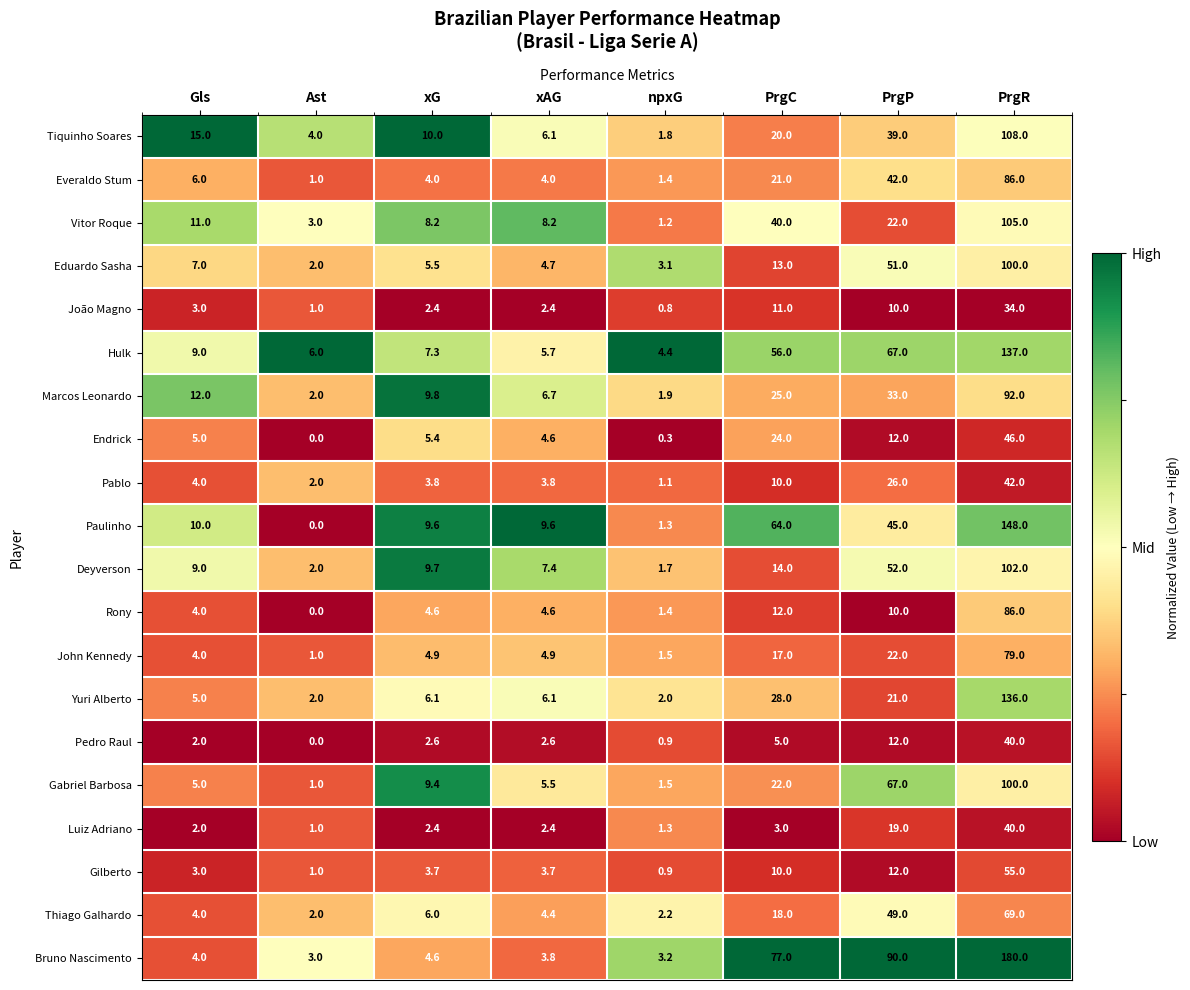

True or false: Everaldo Stum has a value of 1.4 at npxG.

True